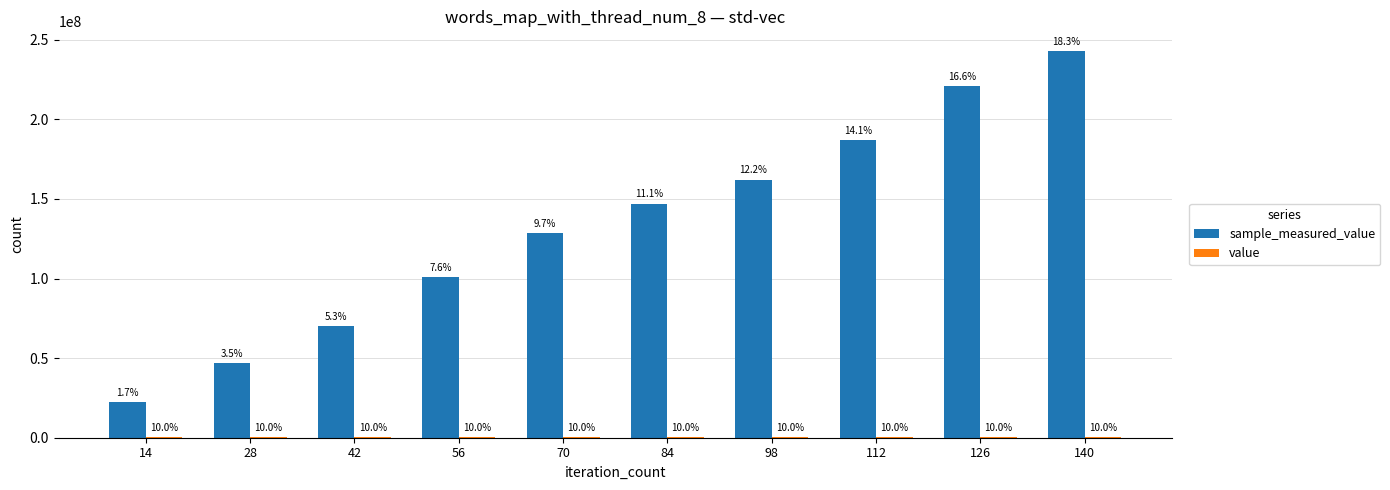

How many groups of bars are there?

10